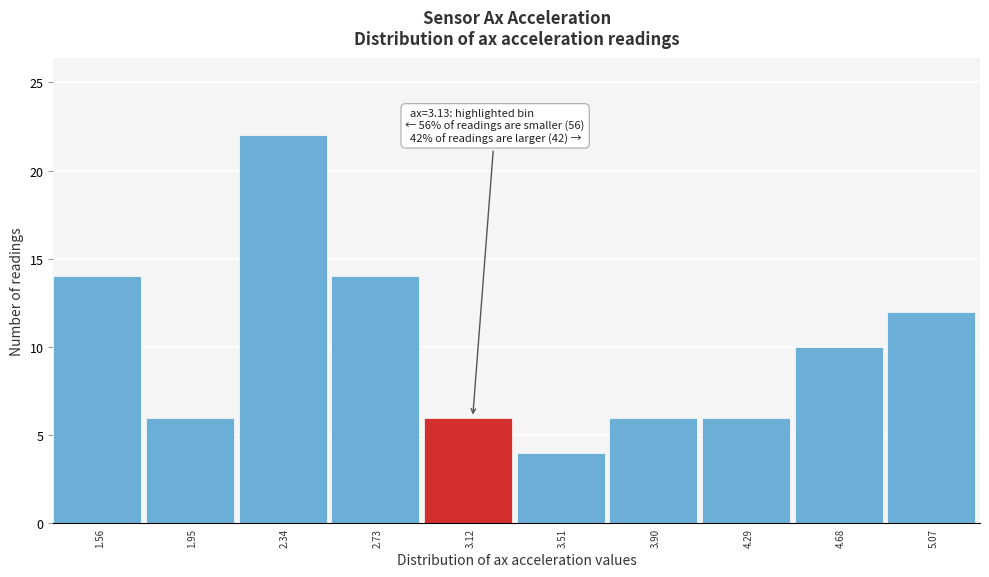

Reading left to right, extract all data points from this chart.

1.56=14	1.95=6	2.34=22	2.73=14	3.12=6	3.51=4	3.90=6	4.29=6	4.68=10	5.07=12